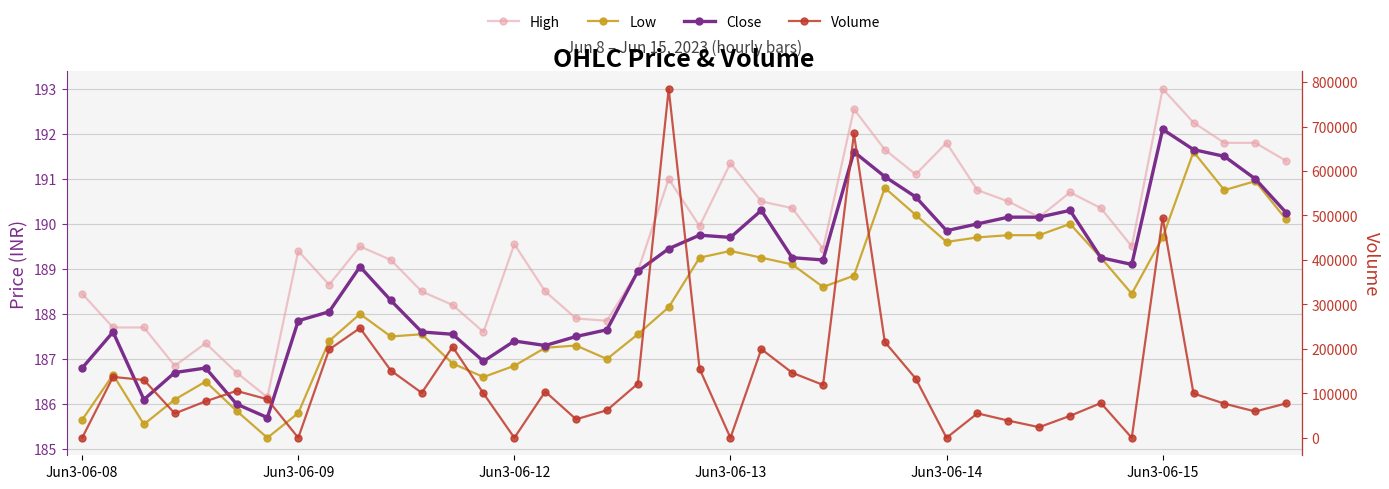

What is the approximate value of Close at 37?

191.5